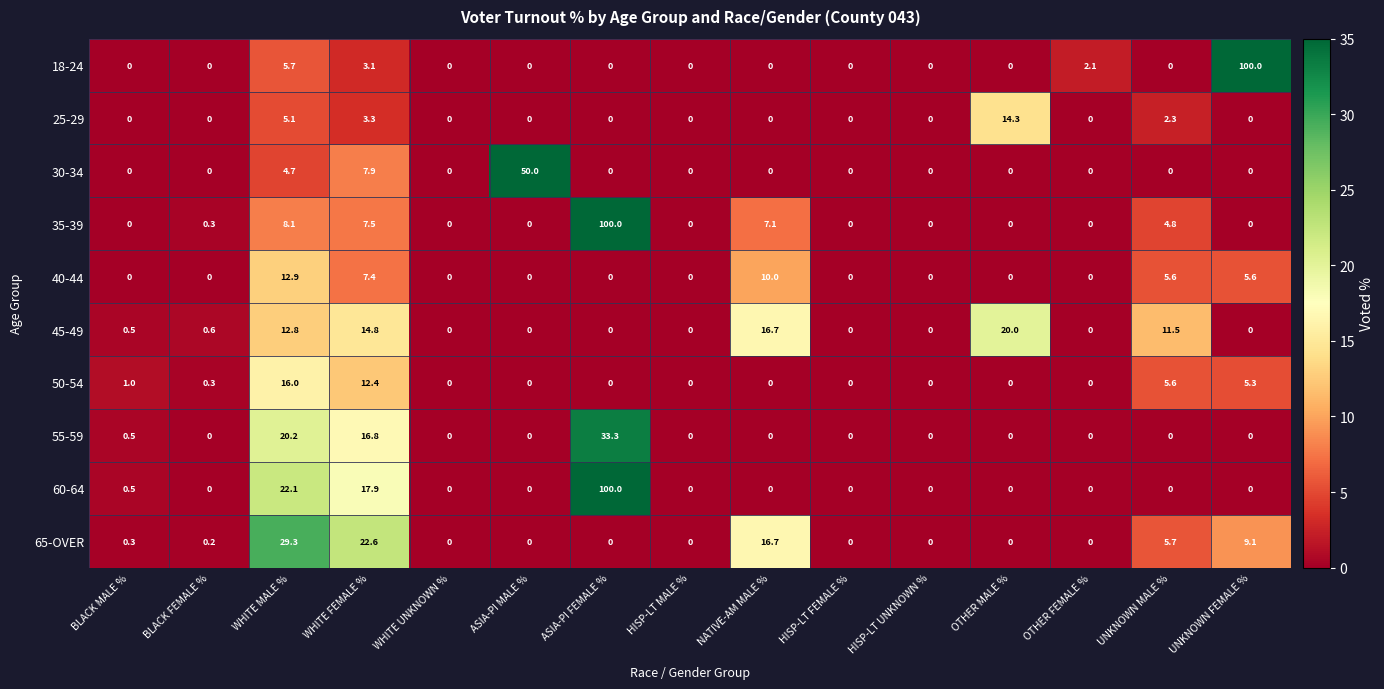

What is the spread (max minus min) of values at WHITE FEMALE %?

19.5